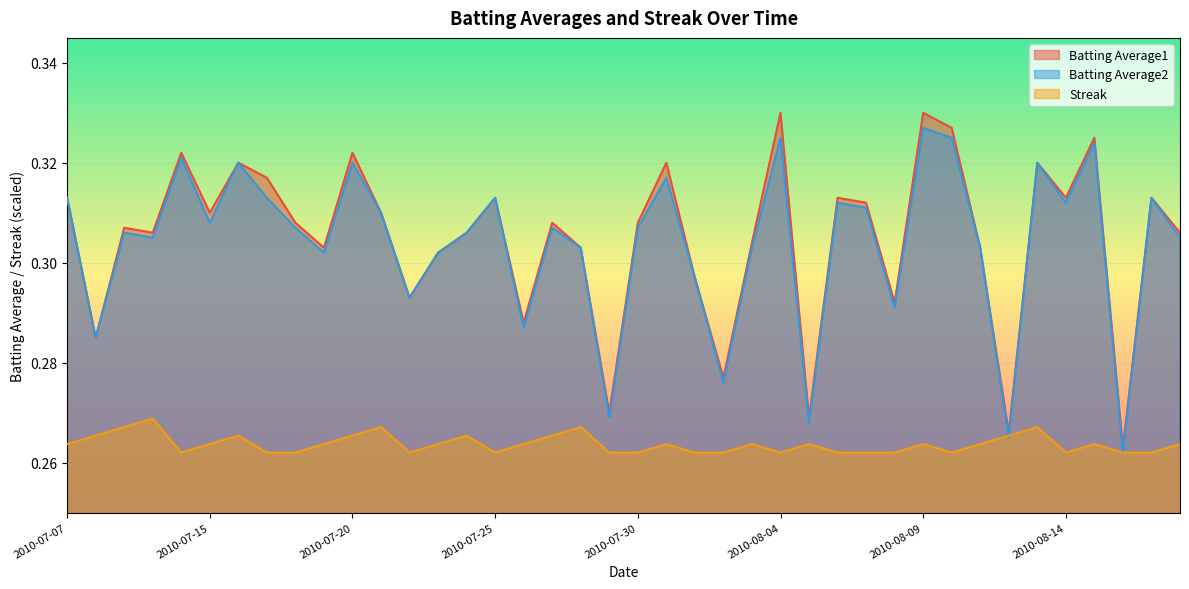

What is the label of the 18th point from the left?

2010-07-27